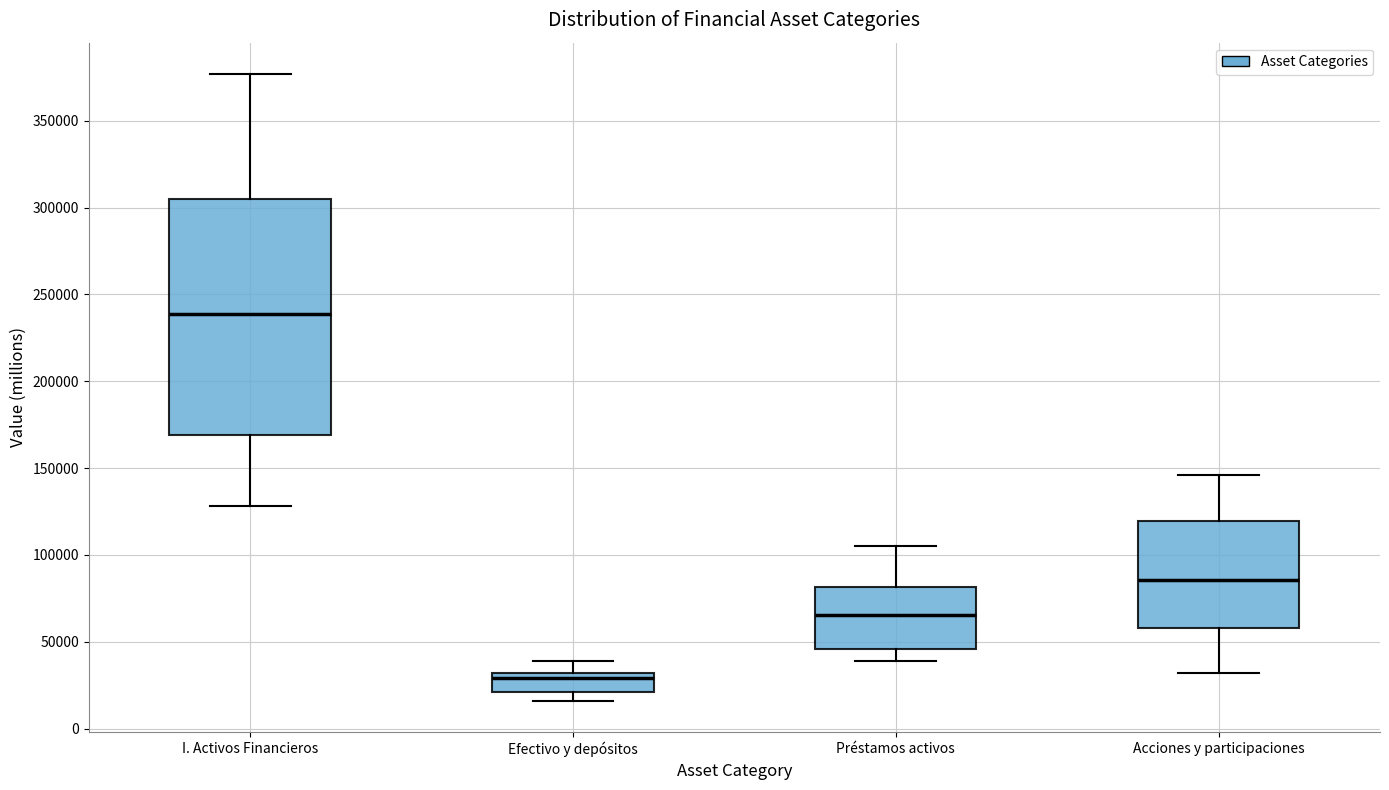

Where does the upper whisker of the box for Efectivo y depósitos end on the y-axis? The values are not printed on the chart, so give them approximately, as read against the axis.

40000